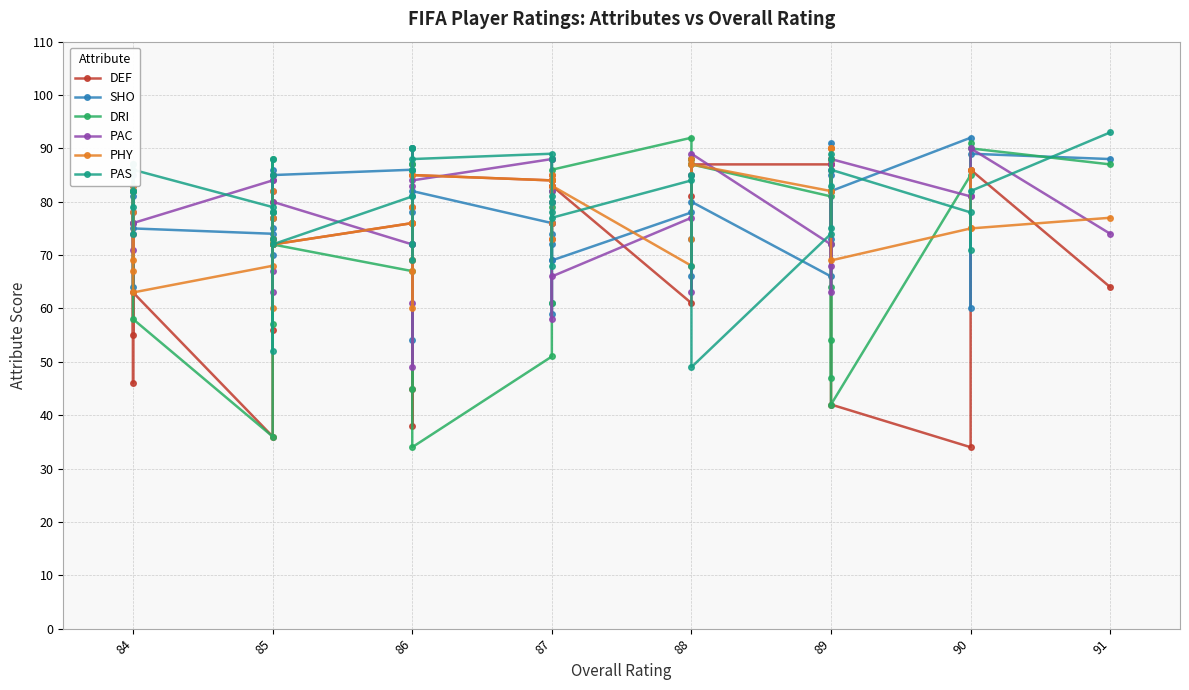

True or false: PAC and PAS intersect in this chart.

True